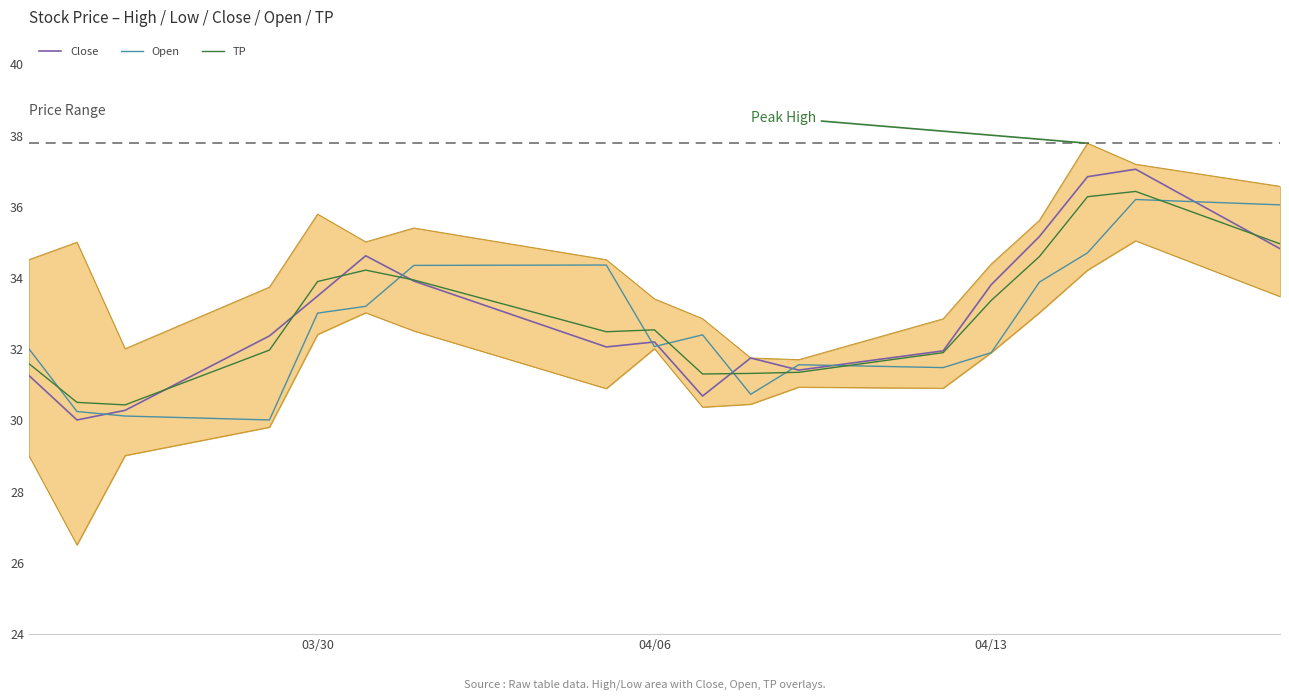

True or false: Close and Open intersect in this chart.

True